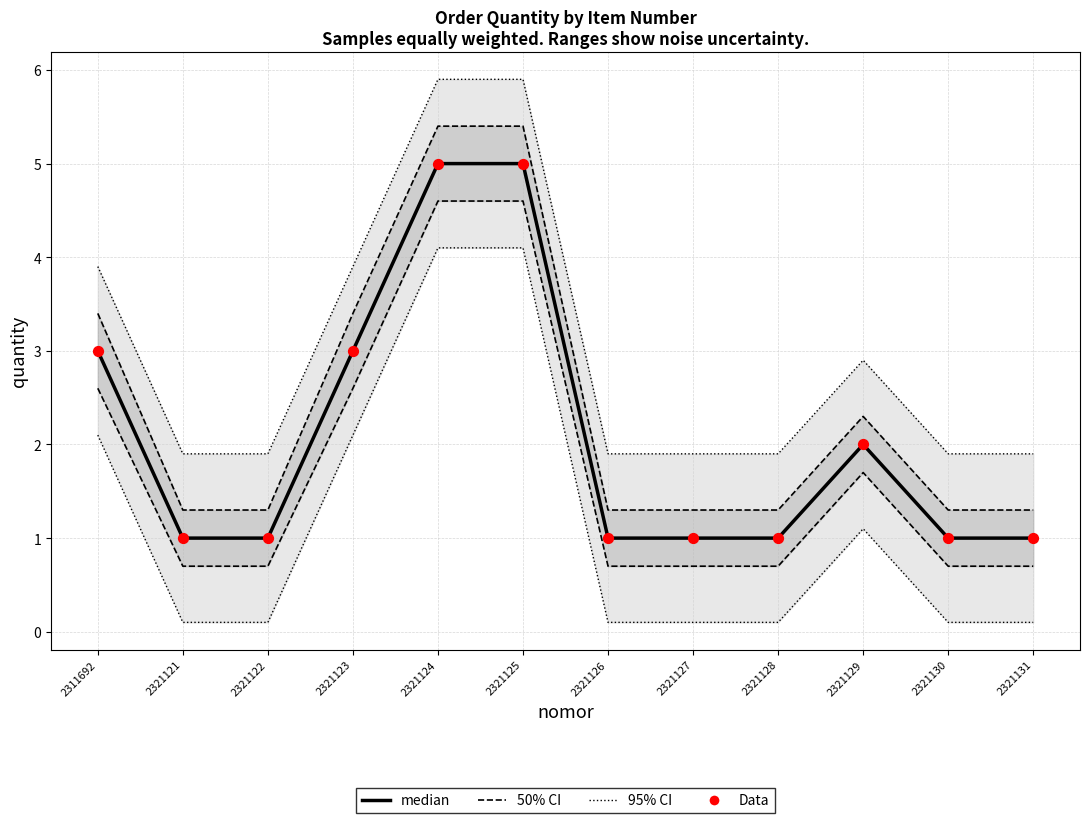

At how many categories does at least one series exceed 5?

2